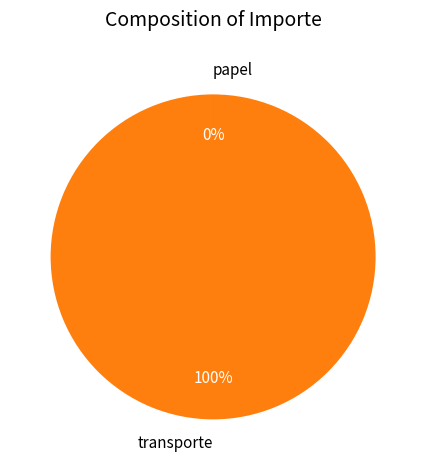

Rank the categories by value from highest to lowest.

transporte, papel